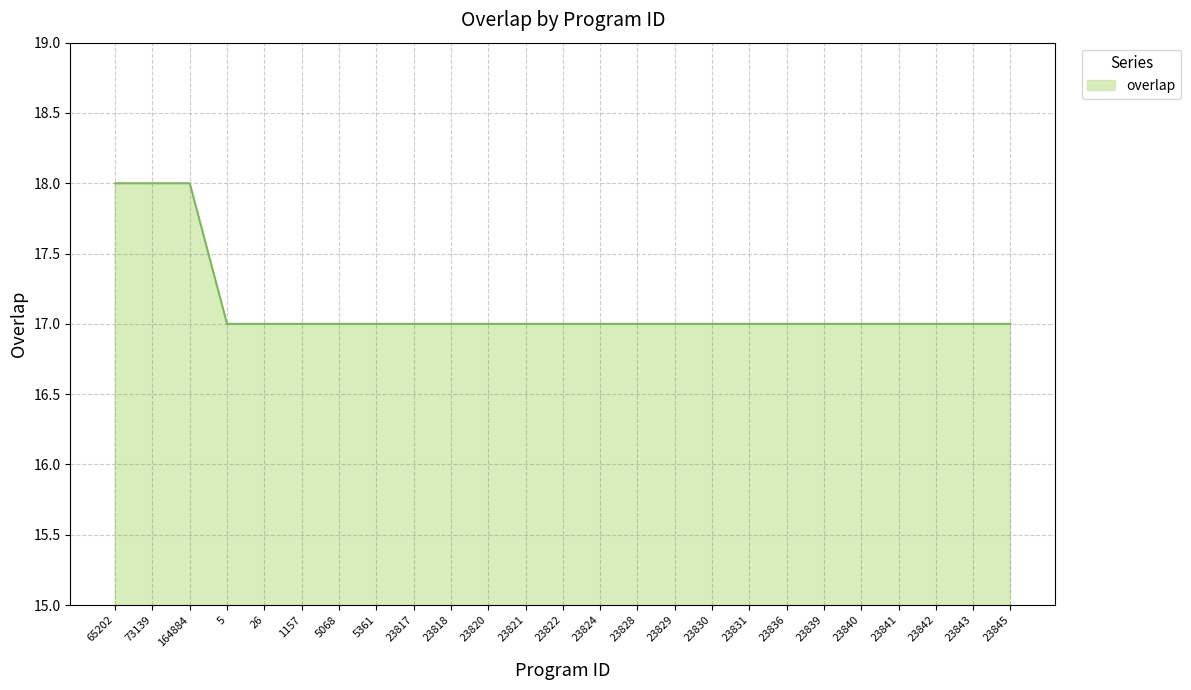

Reading left to right, extract all data points from this chart.

65202=18	73139=18	164884=18	5=17	26=17	1157=17	5068=17	5361=17	23817=17	23818=17	23820=17	23821=17	23822=17	23824=17	23828=17	23829=17	23830=17	23831=17	23836=17	23839=17	23840=17	23841=17	23842=17	23843=17	23845=17